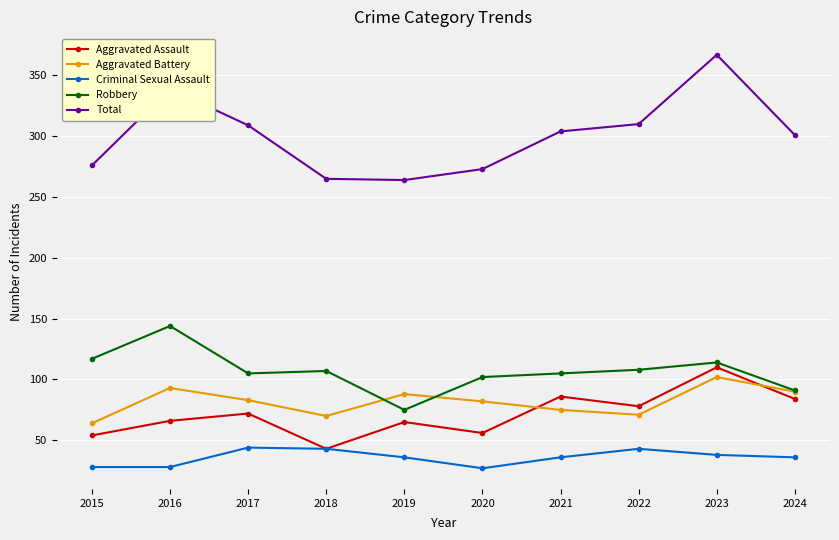

Rank the series at 2021 from lowest to highest value.

Criminal Sexual Assault, Aggravated Battery, Aggravated Assault, Robbery, Total